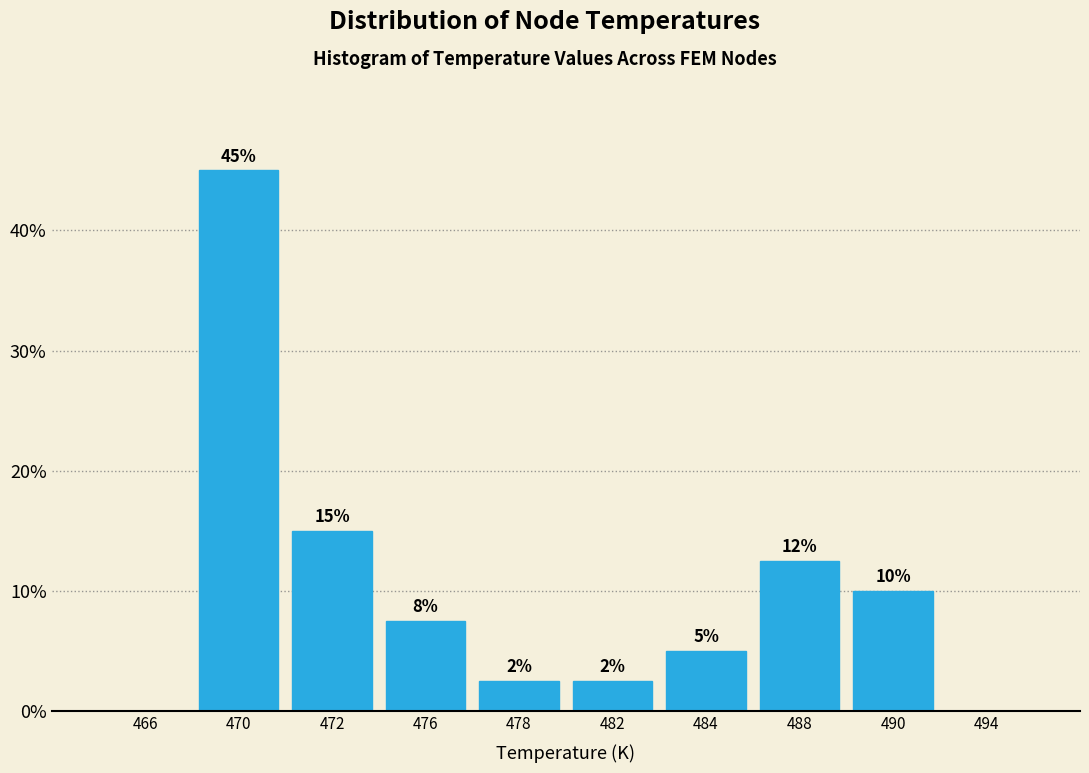

True or false: the data shows 15.0 at 472.

True